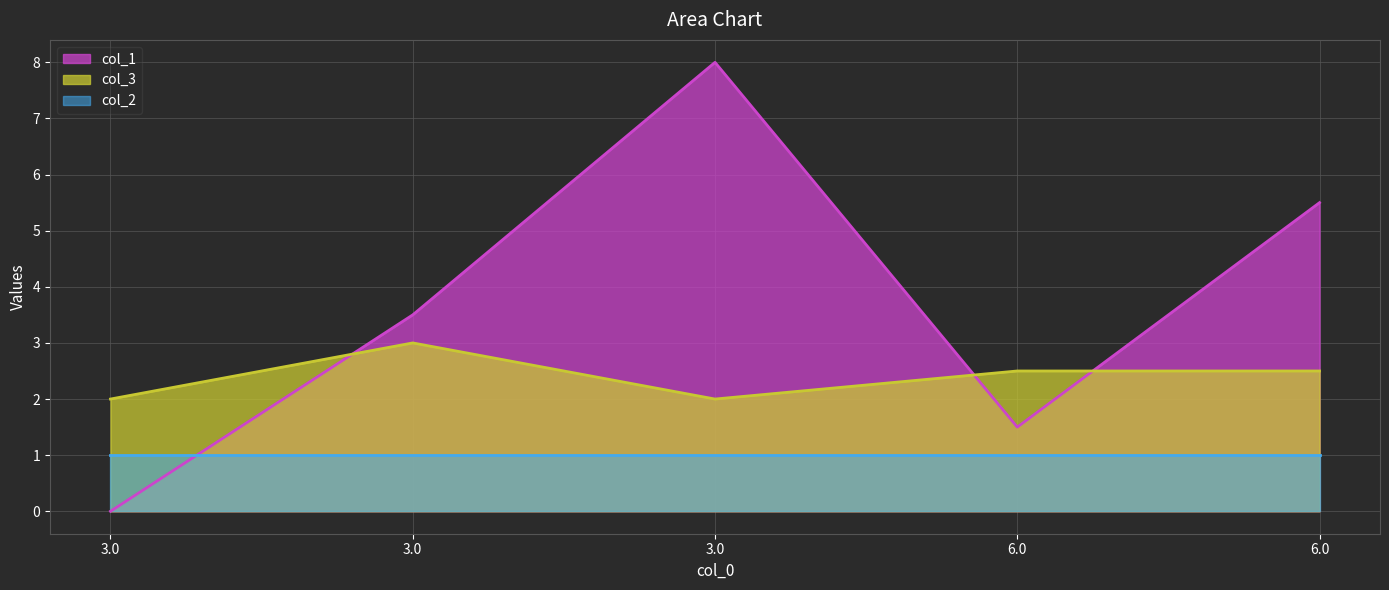

Count the number of data series in this chart.

3